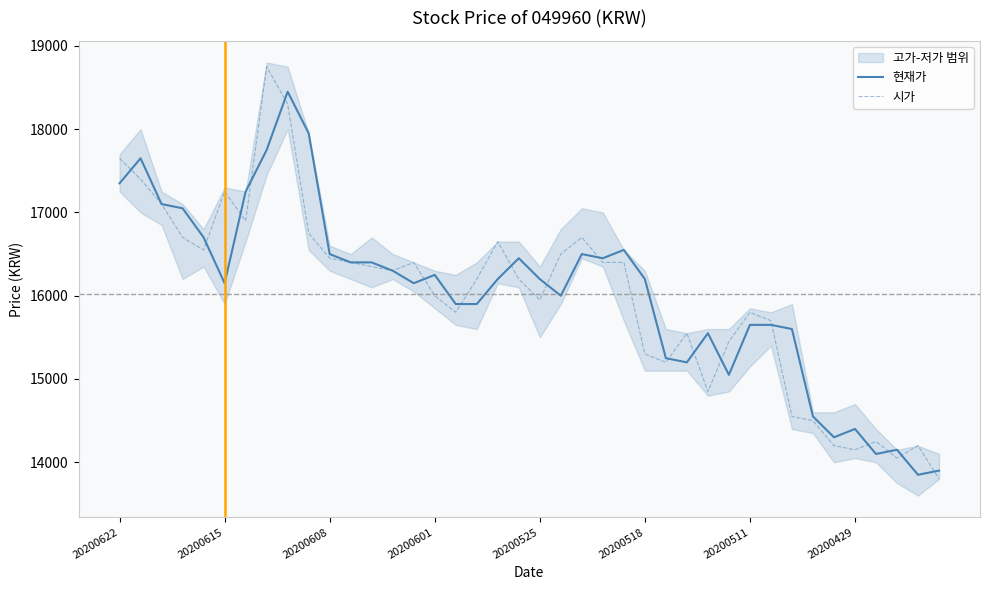

The value of 시가 at 20200518 is 4172. True or false?

False